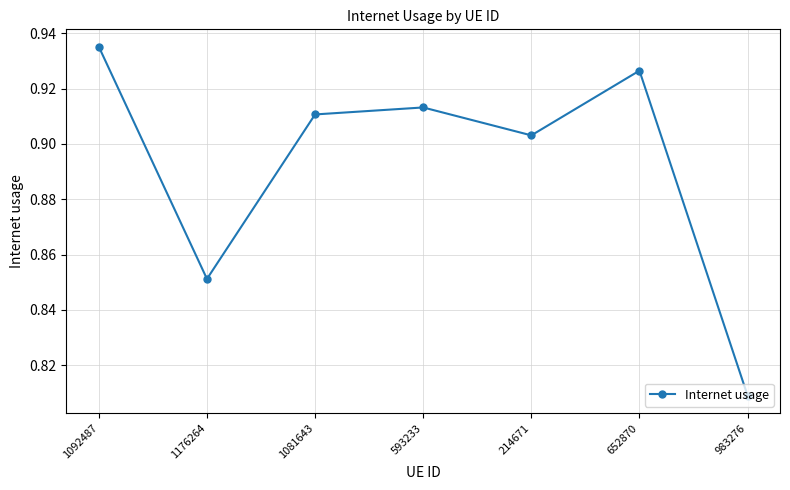

At which category does the data reach its first local peak?

593233